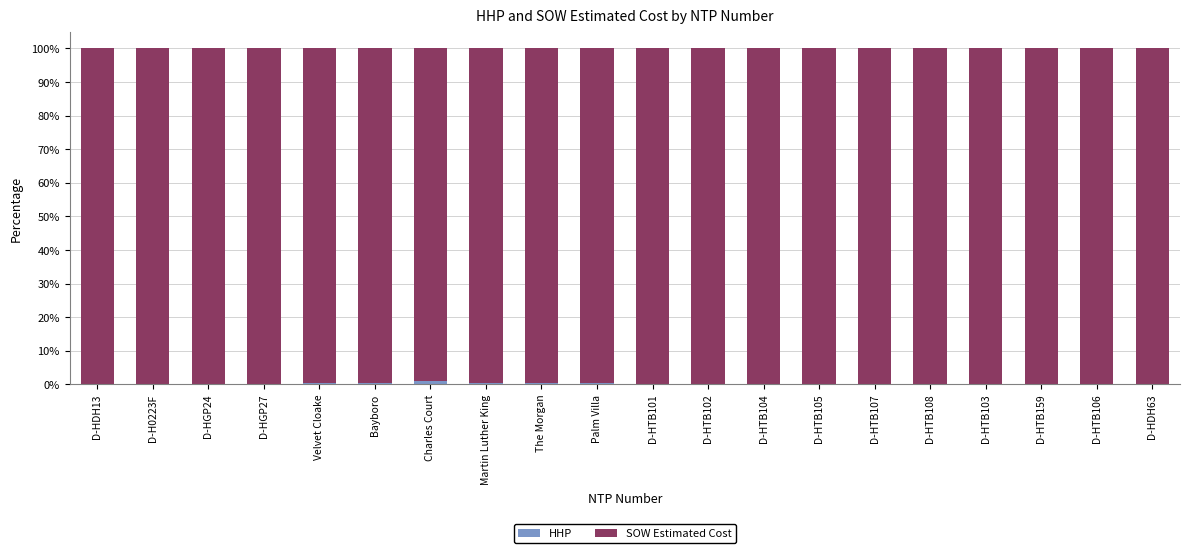

How many data points does each series have?

20